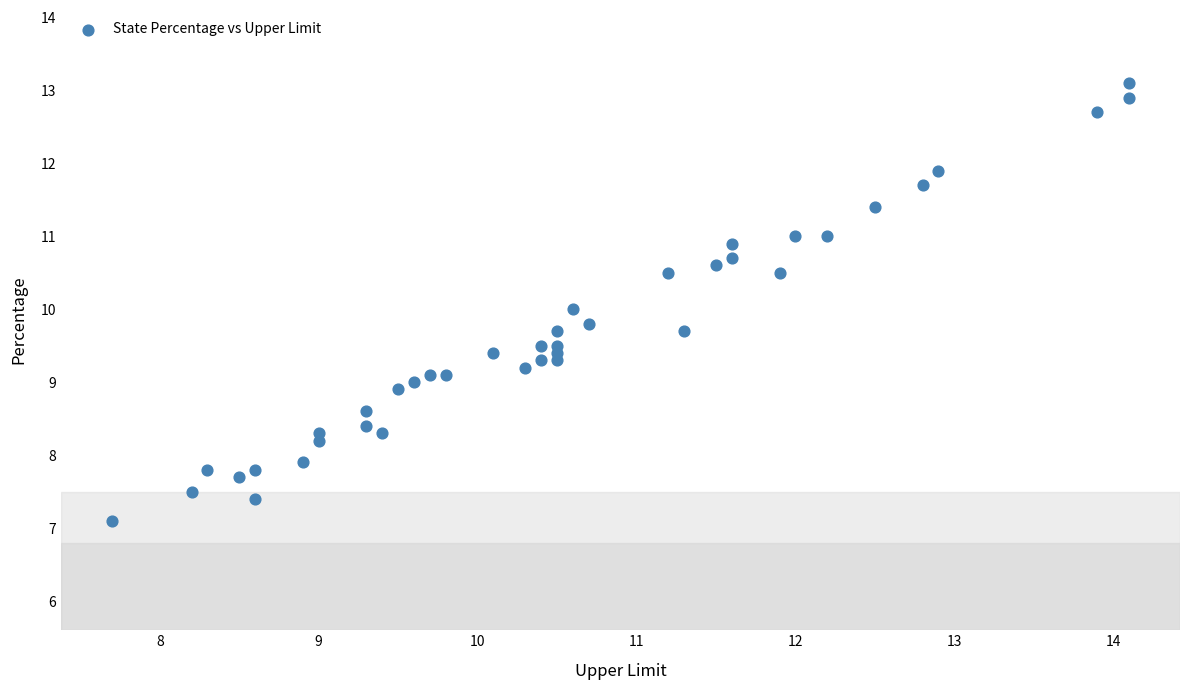

What is the range of Y values (max minus min)?

6.0